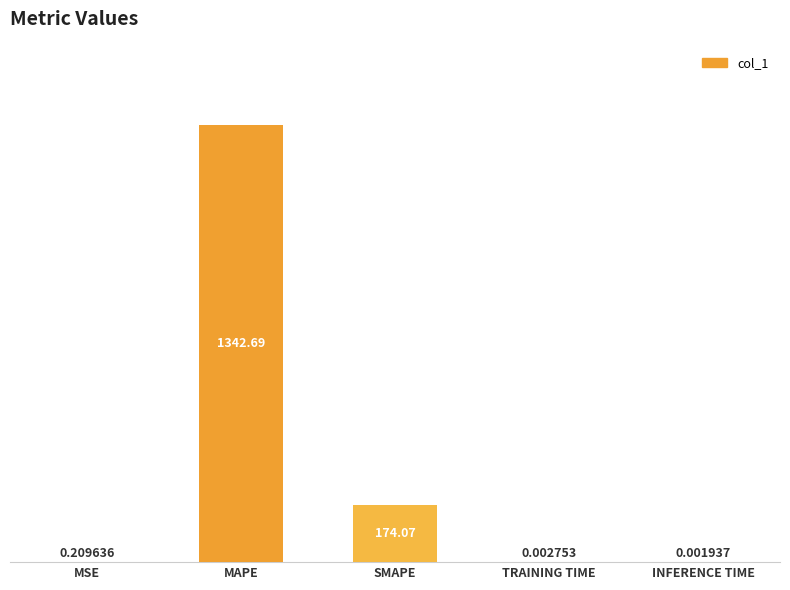

Is it true that the value at SMAPE is 117.7?

False